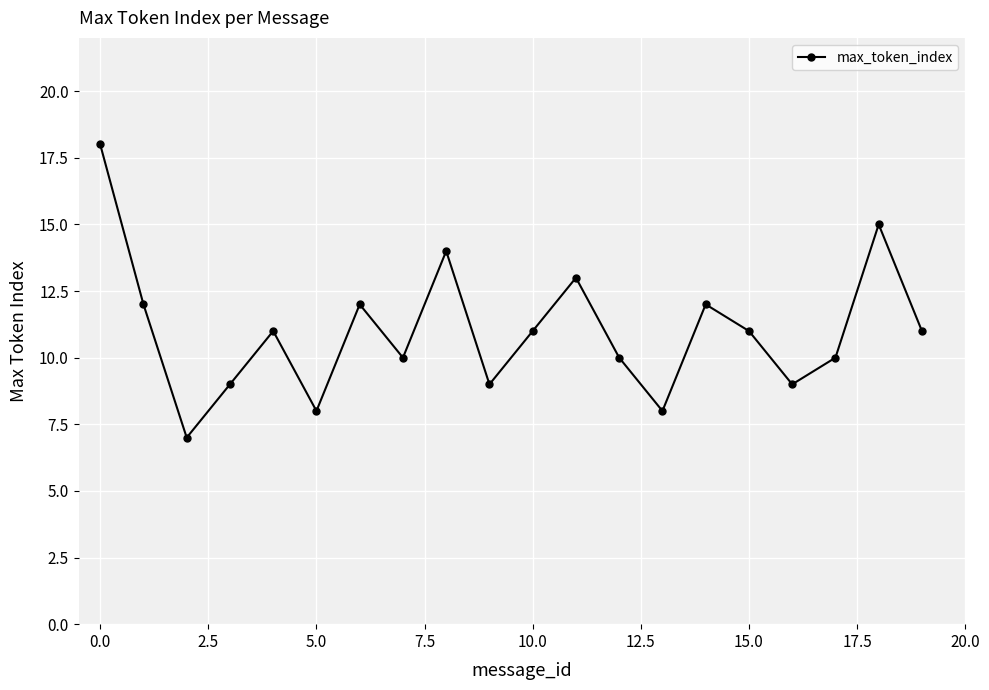

True or false: the data has more than 1 interior local peaks.

True